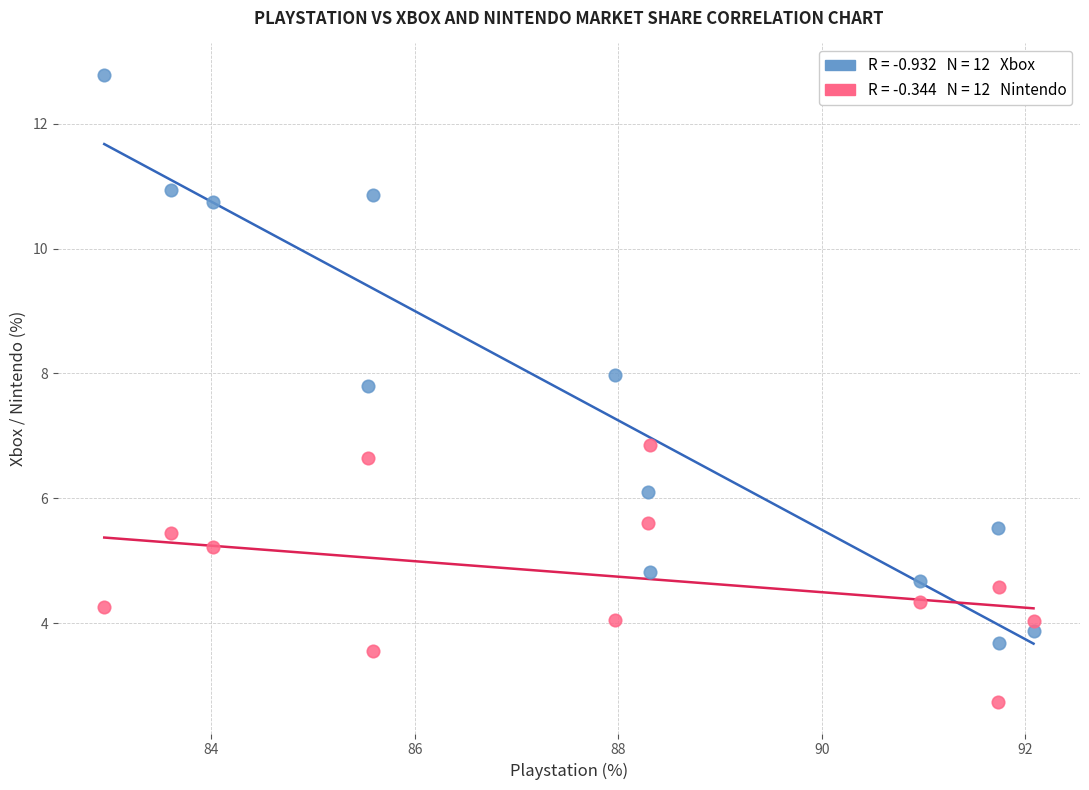

Across all data points, what is the range of Y values (max minus min)?

10.0